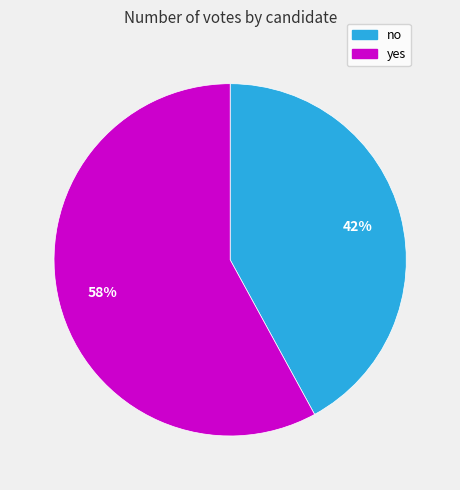

To the nearest percent, what is the difference between the no and yes slice percentages?

16%